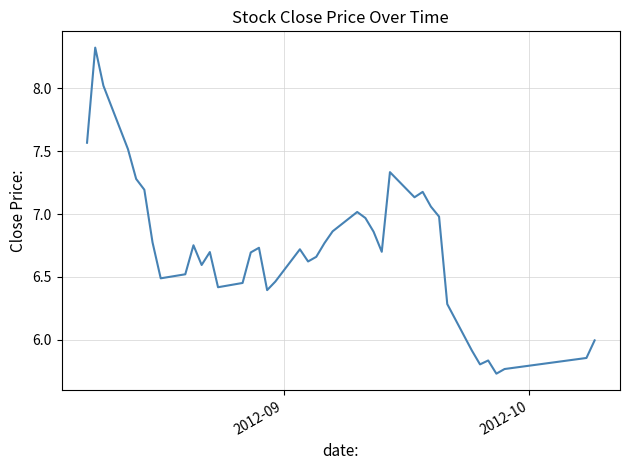

What is the maximum value shown in the chart?

8.3